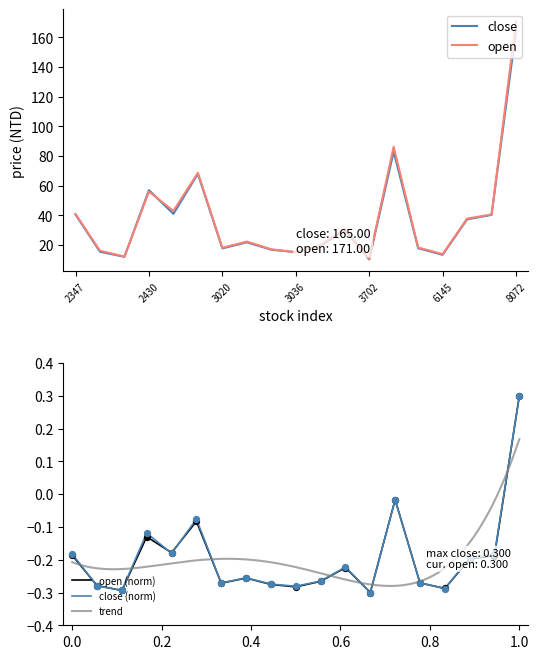

Which series has the largest Y range (max minus min)?

open_price